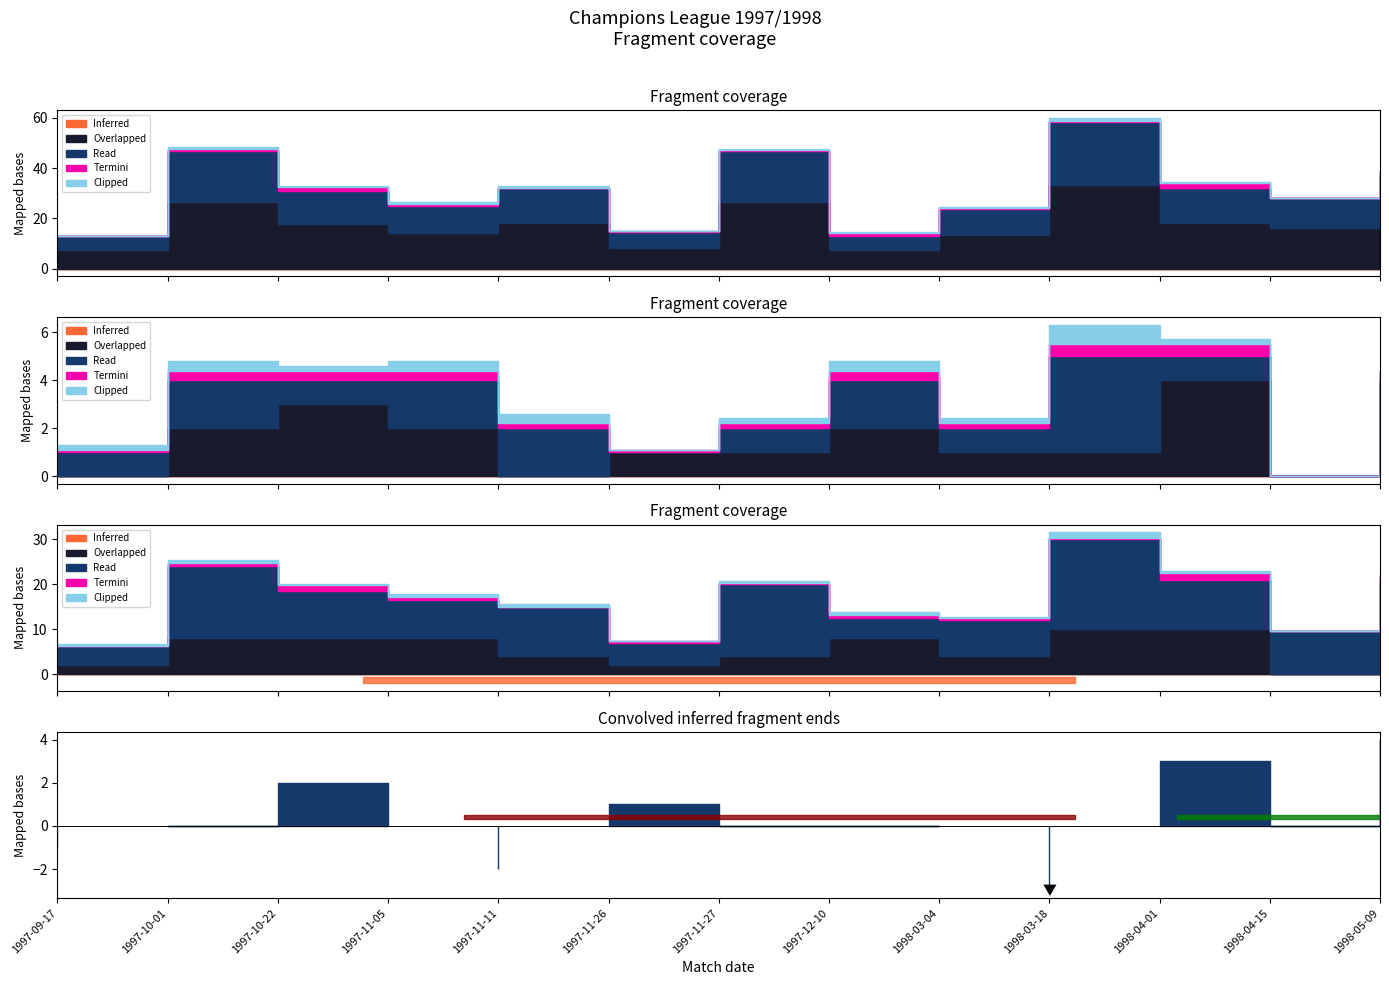

At which label does Termini first exceed 1?

1997-10-01